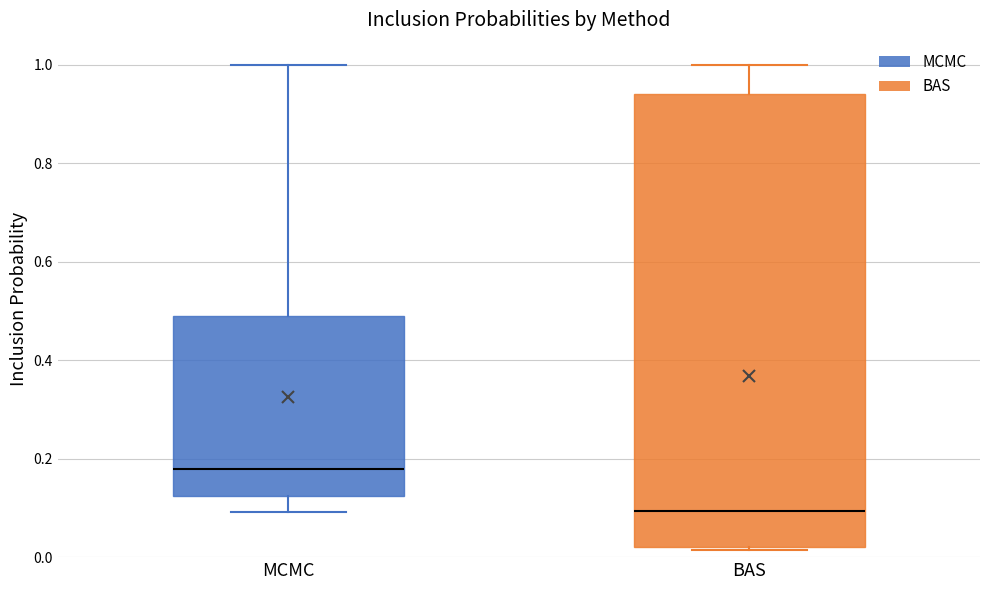

Reading left to right, read every box against the y-axis: the position of its median line, the range the box covers, and the ends of its whiskers. The values are not printed on the chart, so give them approximately, as read against the axis.

MCMC: median 0.18, box 0.12 to 0.48, whiskers 0.10 to 1.00
BAS: median 0.10, box 0.02 to 0.94, whiskers 0.02 to 1.00